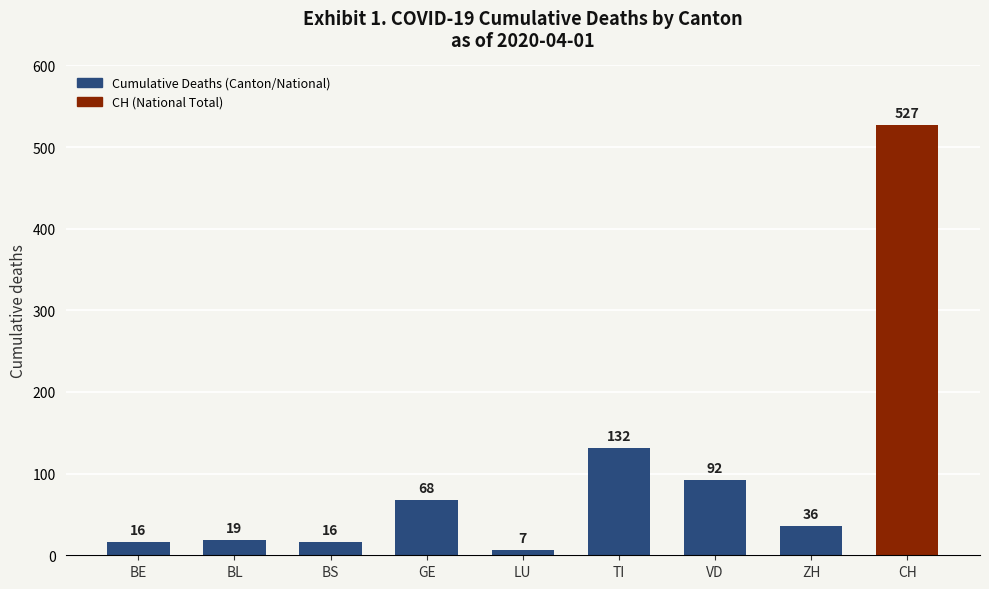

What is the minimum value shown in the chart?

7